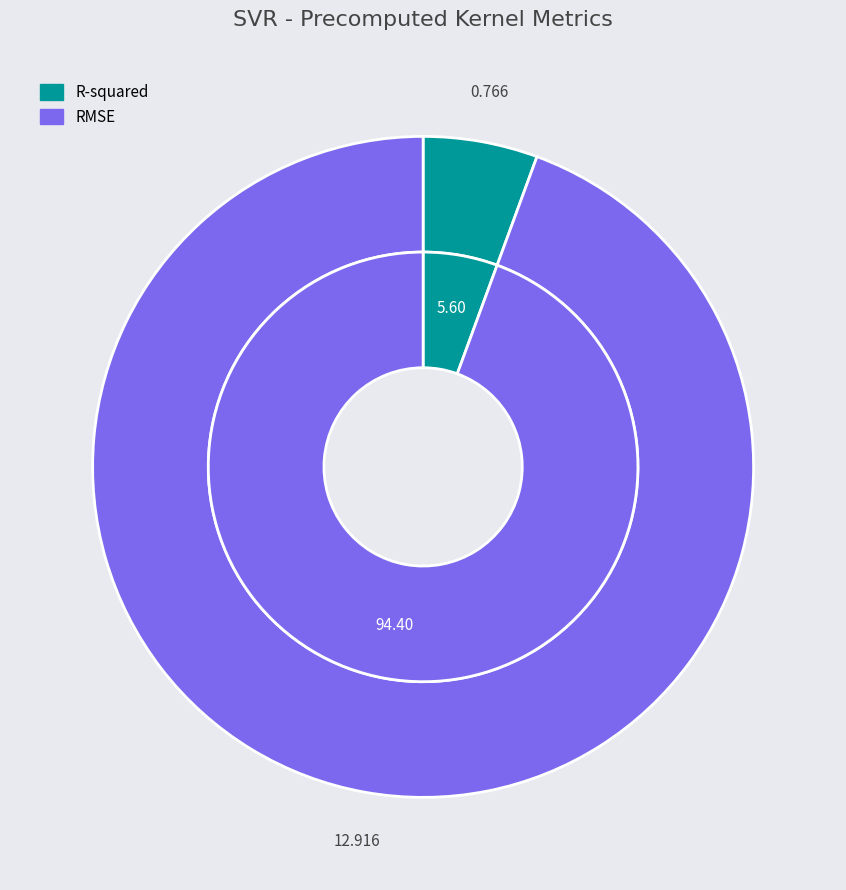

Which category has the biggest portion of the pie?

RMSE